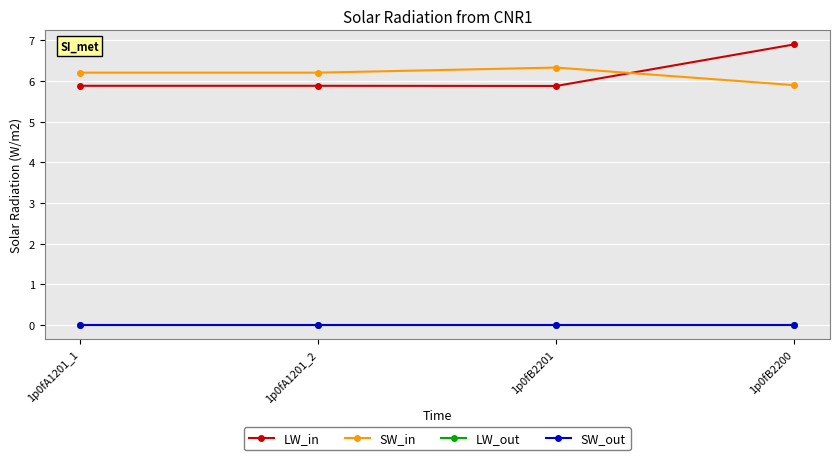

Reading left to right, extract all data points from this chart.

LW_in: 1p0fA1201_1=5.9	1p0fA1201_2=5.9	1p0fB2201=5.9	1p0fB2200=6.9
SW_in: 1p0fA1201_1=6.2	1p0fA1201_2=6.2	1p0fB2201=6.3	1p0fB2200=5.9
LW_out: 1p0fA1201_1=0.0	1p0fA1201_2=0.0	1p0fB2201=0.0	1p0fB2200=0.0
SW_out: 1p0fA1201_1=0.0	1p0fA1201_2=0.0	1p0fB2201=0.0	1p0fB2200=0.0